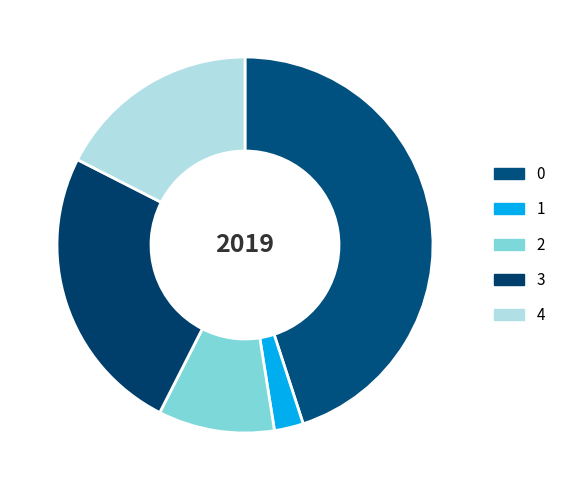

Count the number of slices in the pie.

5